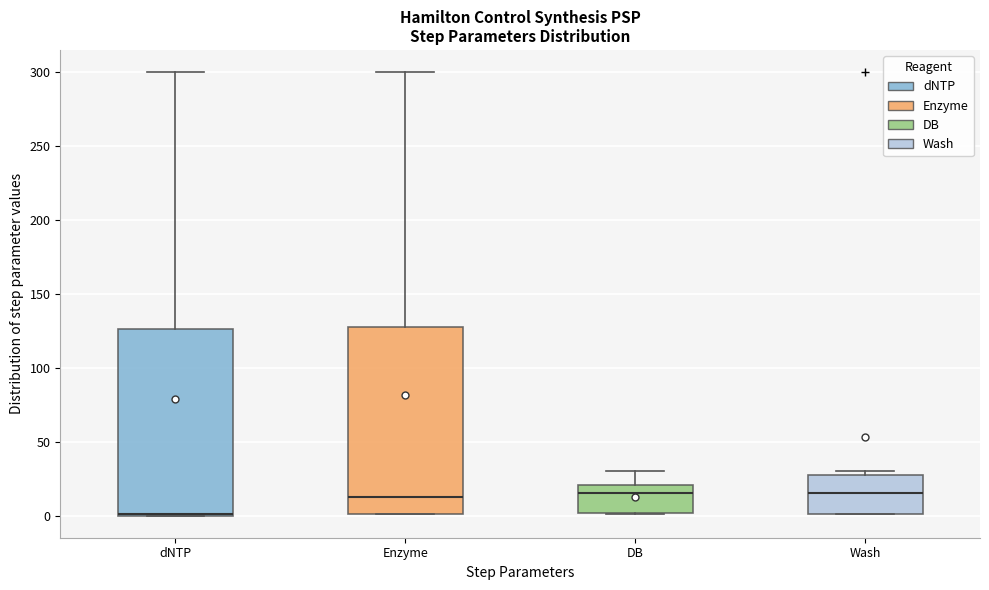

Where does the median line of the box for Wash sit on the y-axis? The values are not printed on the chart, so give them approximately, as read against the axis.

15